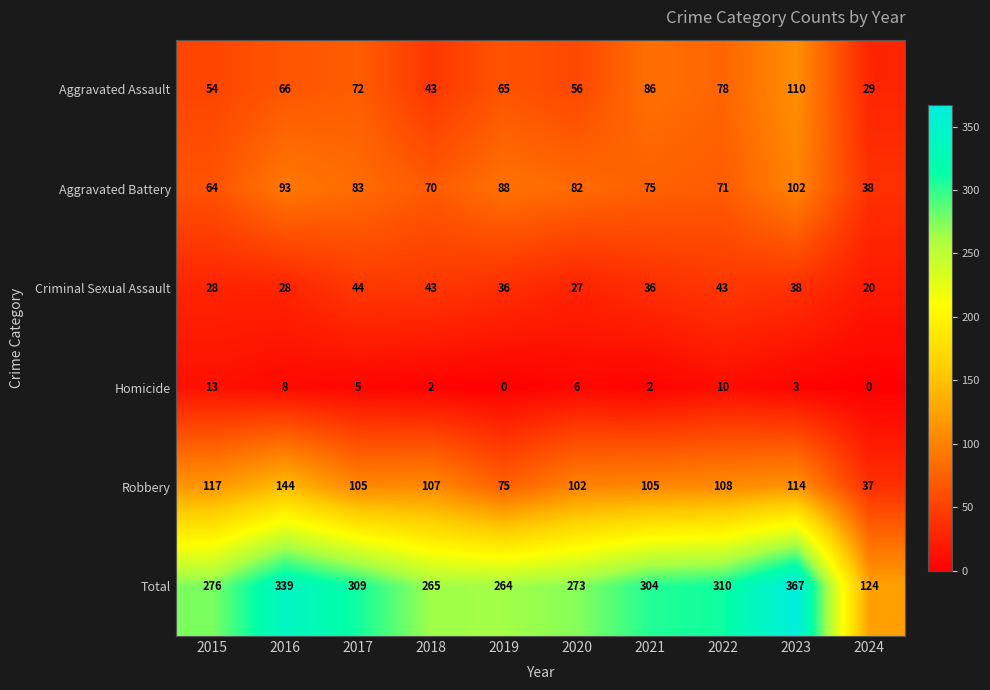

Where does the Homicide series first go above 5?

2015